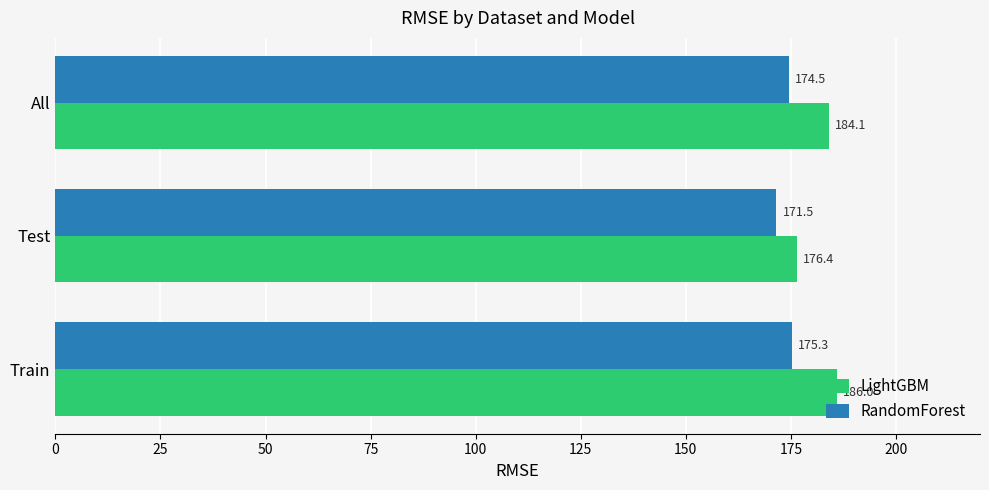

True or false: LightGBM has a value of 186.0 at Train.

True